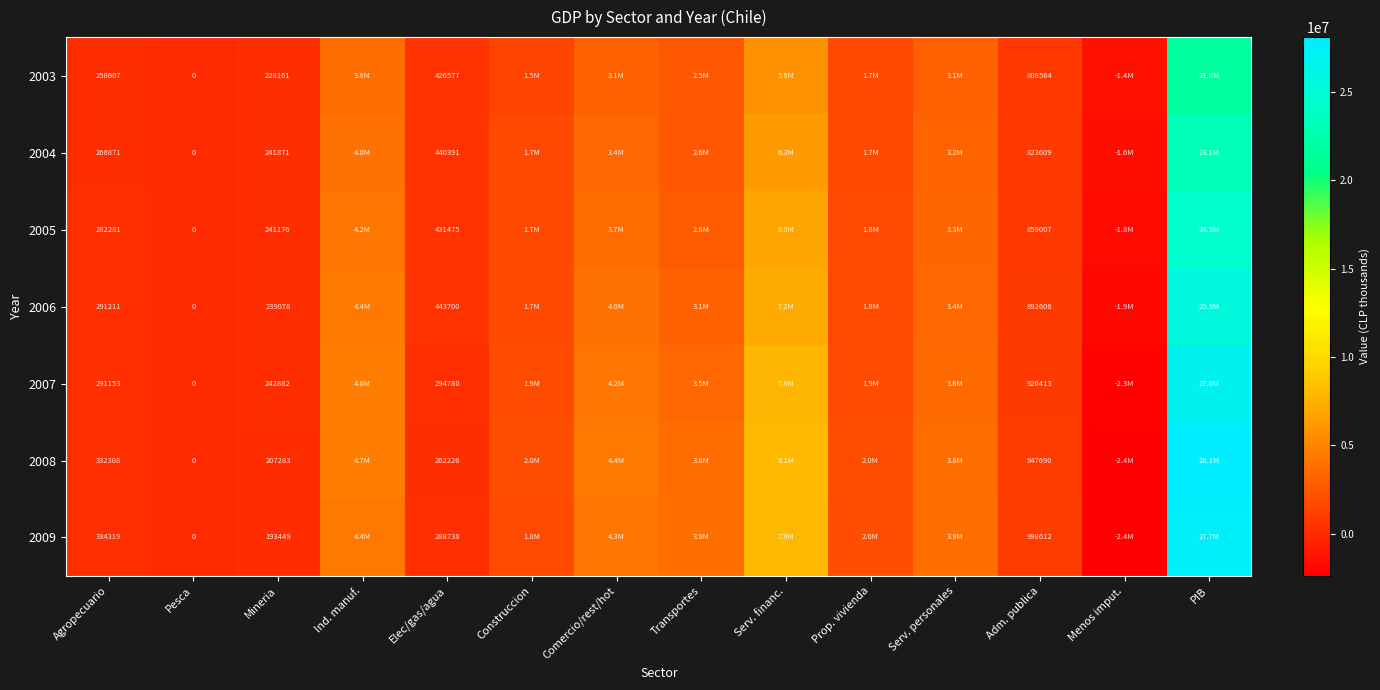

The value of 2009 at Elec/gas/agua is 183177. True or false?

False